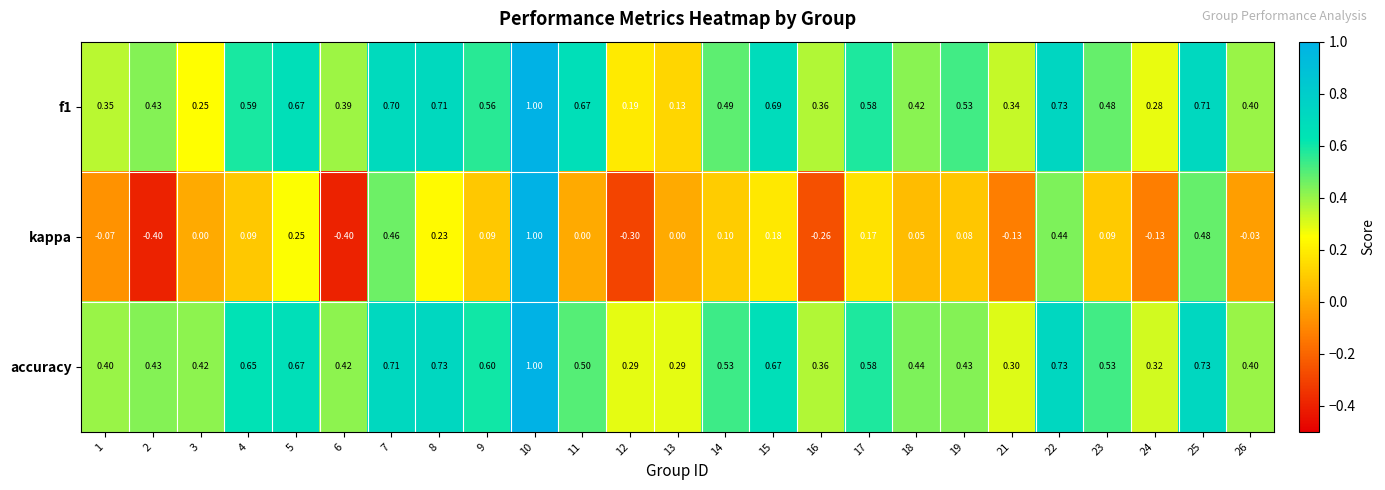

Between 2 and 5, which series saw the biggest shift?

kappa